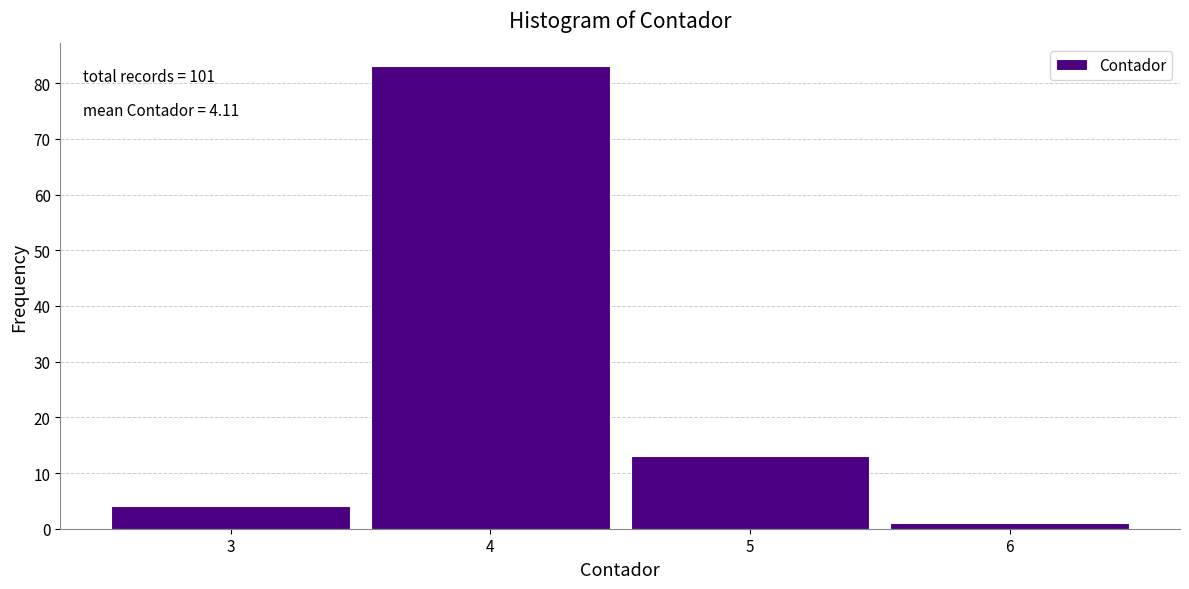

Which range on the x-axis has the tallest bar?

3.5 to 4.5